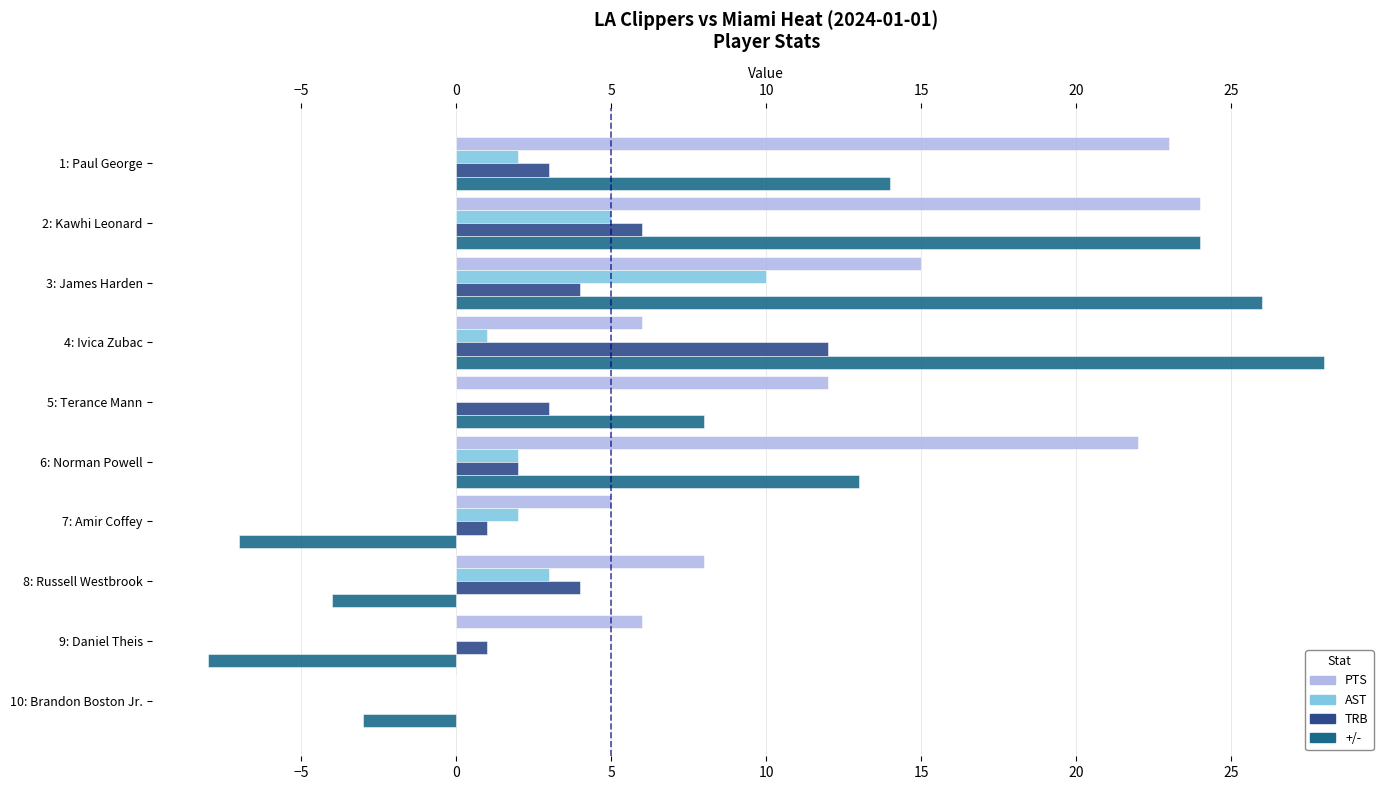

How many positive values does the TRB series have?

9